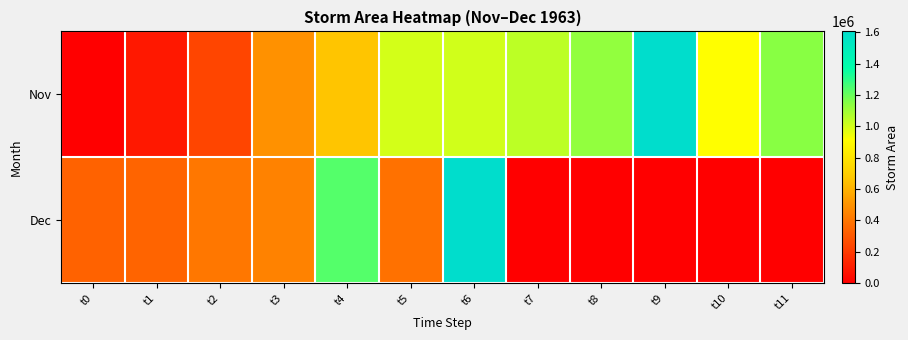

At how many categories does at least one series exceed 1373507?

2